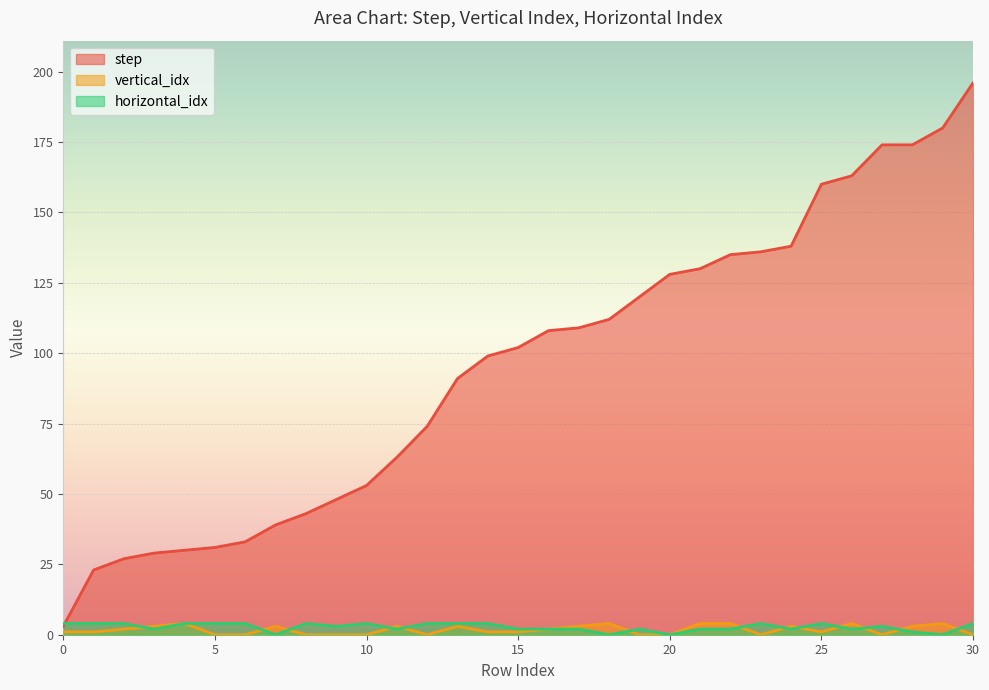

Does the chart display data point markers on the line(s)?

No